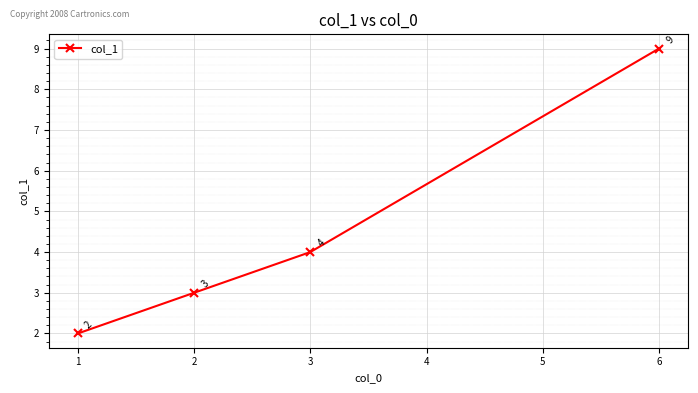

Reading left to right, extract all data points from this chart.

2	3	4	9